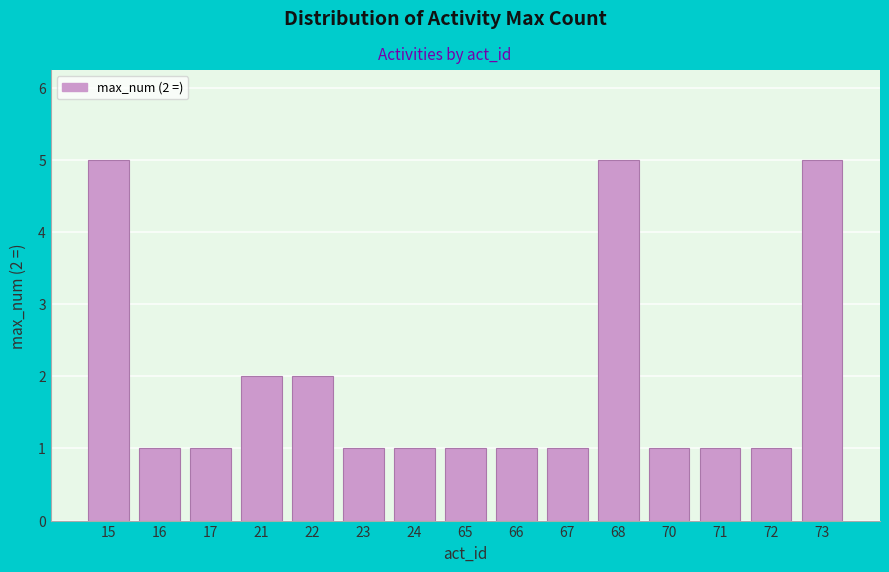

Reading left to right, transcribe all the data shown in this chart.

15=5	16=1	17=1	21=2	22=2	23=1	24=1	65=1	66=1	67=1	68=5	70=1	71=1	72=1	73=5